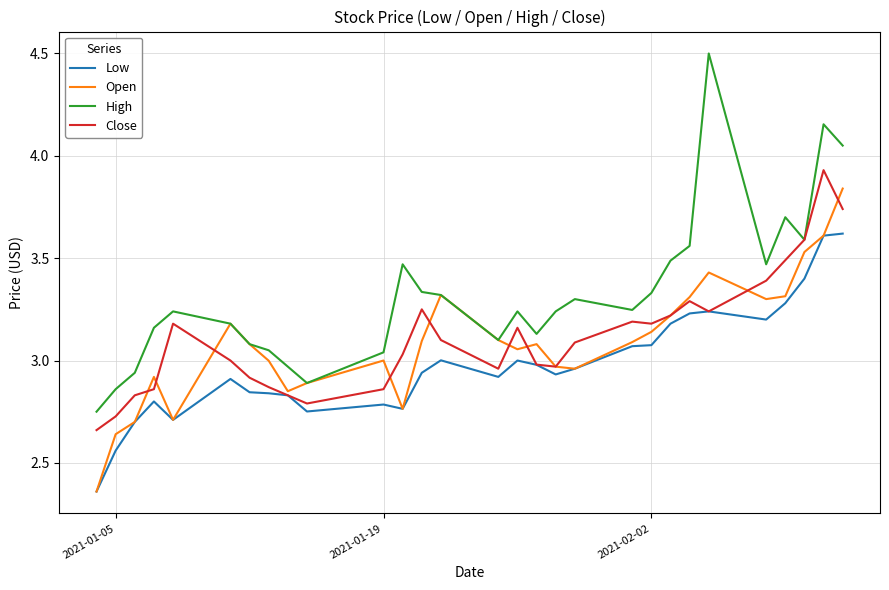

Which series has the widest spread of values?

High